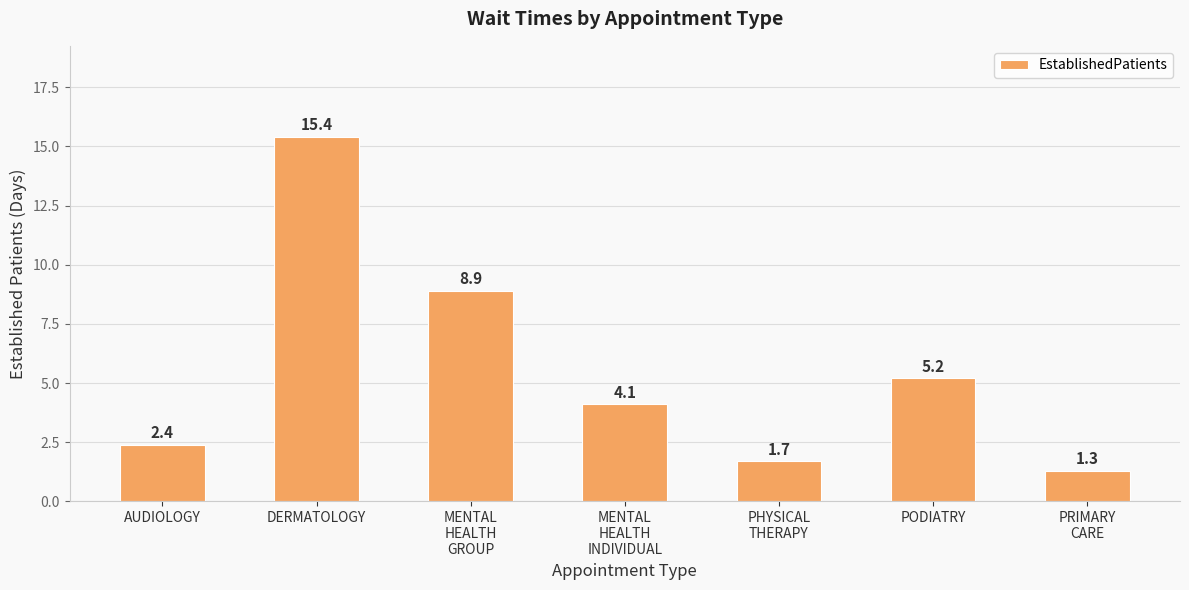

Reading right to left, extract all data points from this chart.

PRIMARY
CARE=1.3	PODIATRY=5.2	PHYSICAL
THERAPY=1.7	MENTAL
HEALTH
INDIVIDUAL=4.1	MENTAL
HEALTH
GROUP=8.9	DERMATOLOGY=15.4	AUDIOLOGY=2.4